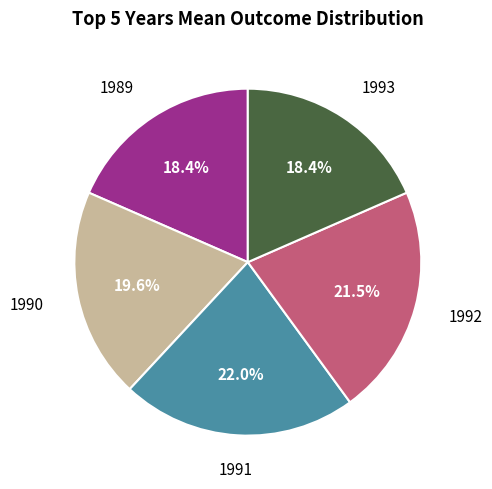

What percentage is NOT represented by 1989?

81.6%